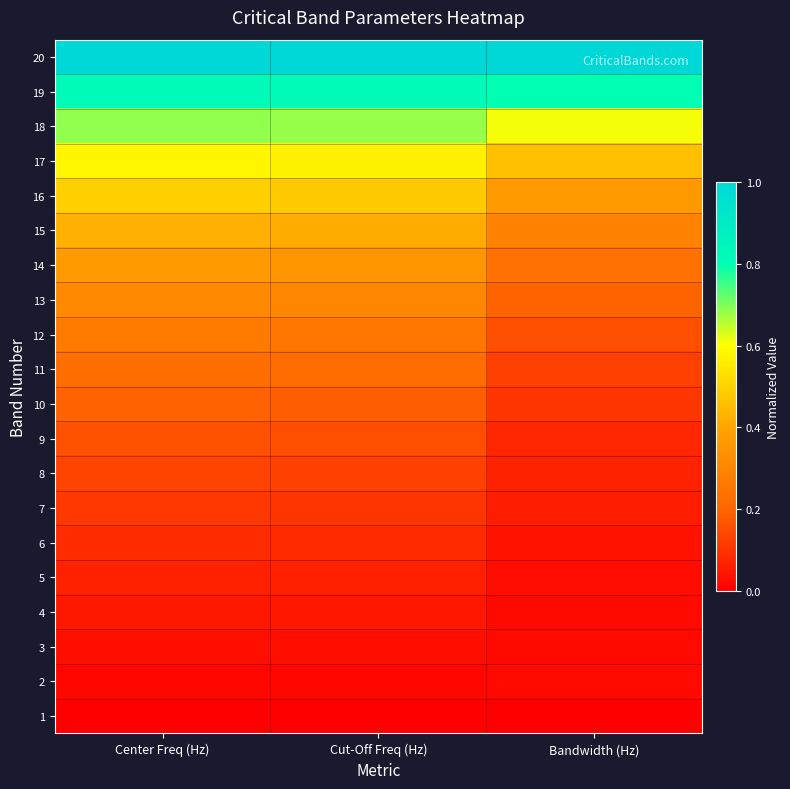

At Cut-Off Freq (Hz), list the series in order from largest to smallest.

20, 19, 18, 17, 16, 15, 14, 13, 12, 11, 10, 9, 8, 7, 6, 5, 4, 3, 2, 1